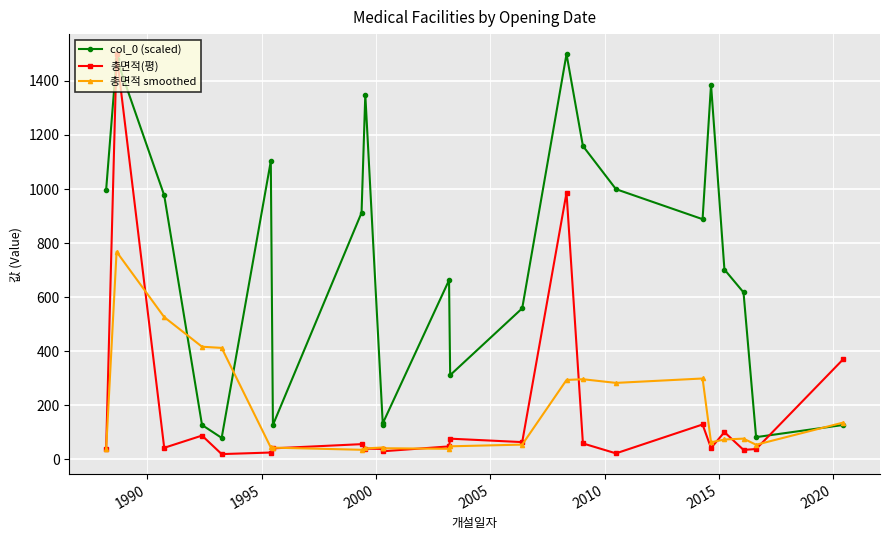

True or false: 총면적 smoothed has more than 0 points higher than both neighbors.

True